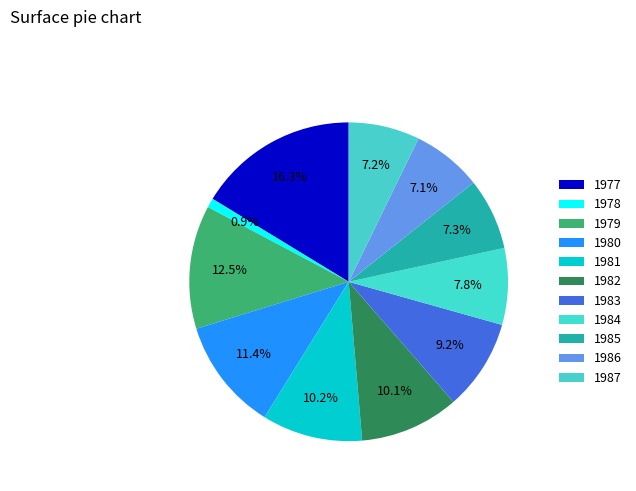

To the nearest percent, what portion does 1987 represent?

7%